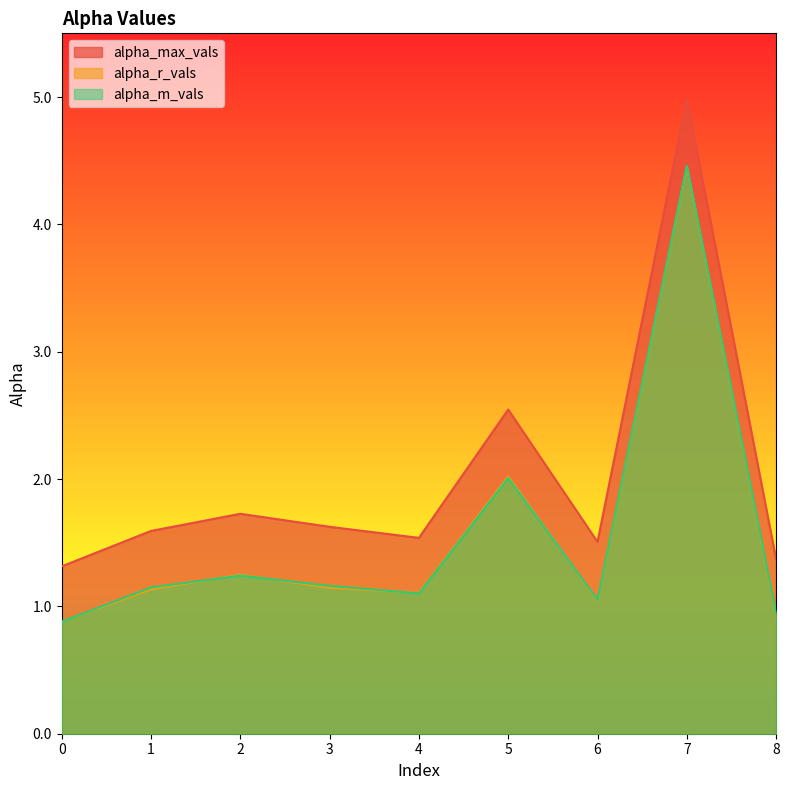

What is the minimum value shown in the chart?

0.9